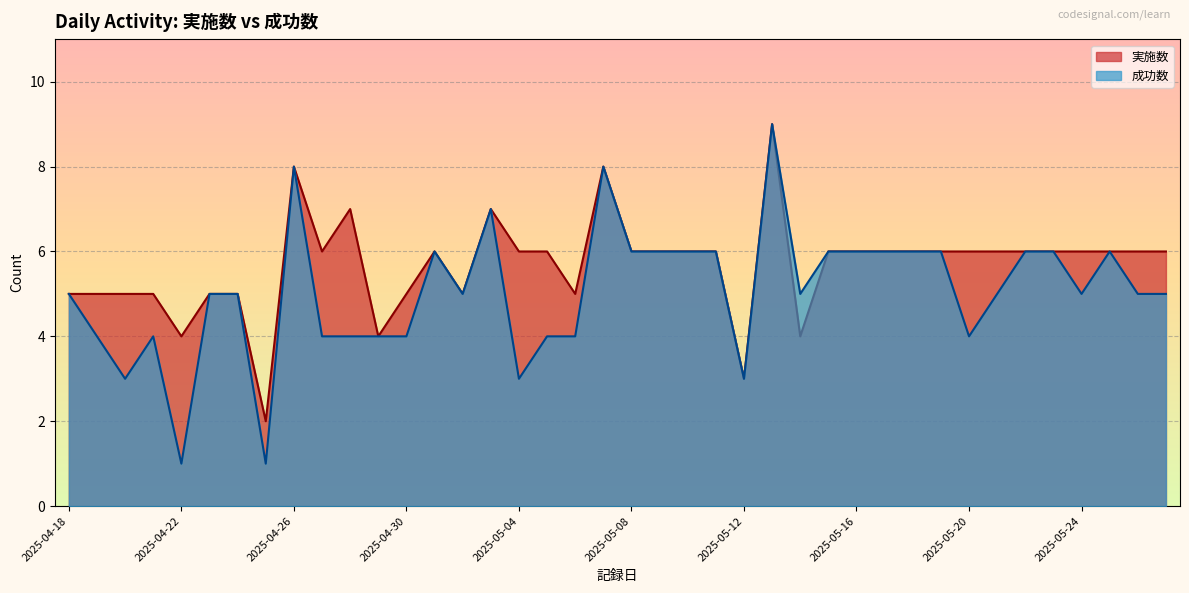

What is the minimum value for 成功数?

1